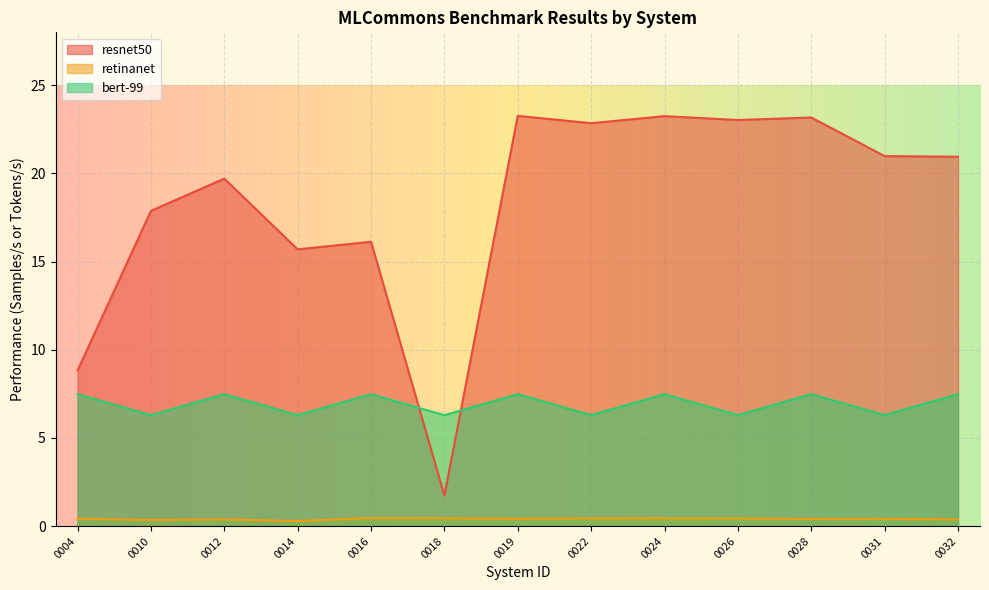

At how many categories does at least one series exceed 13?

11